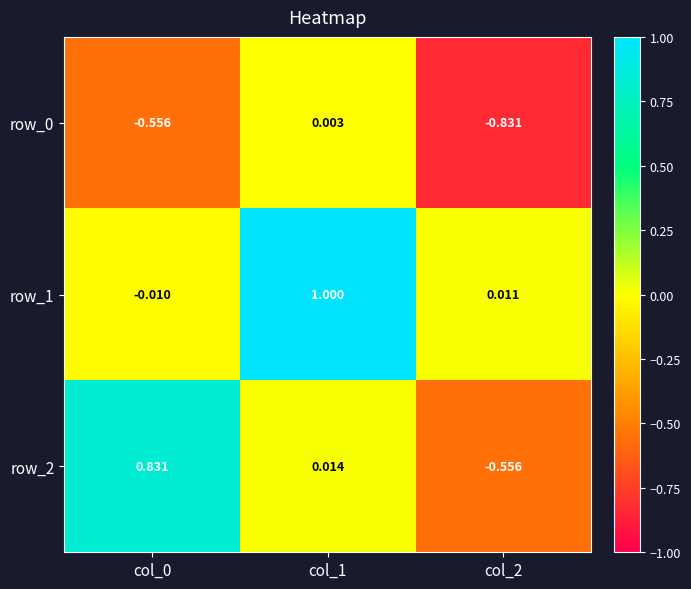

What is the sum of all row_0 values?

-1.4